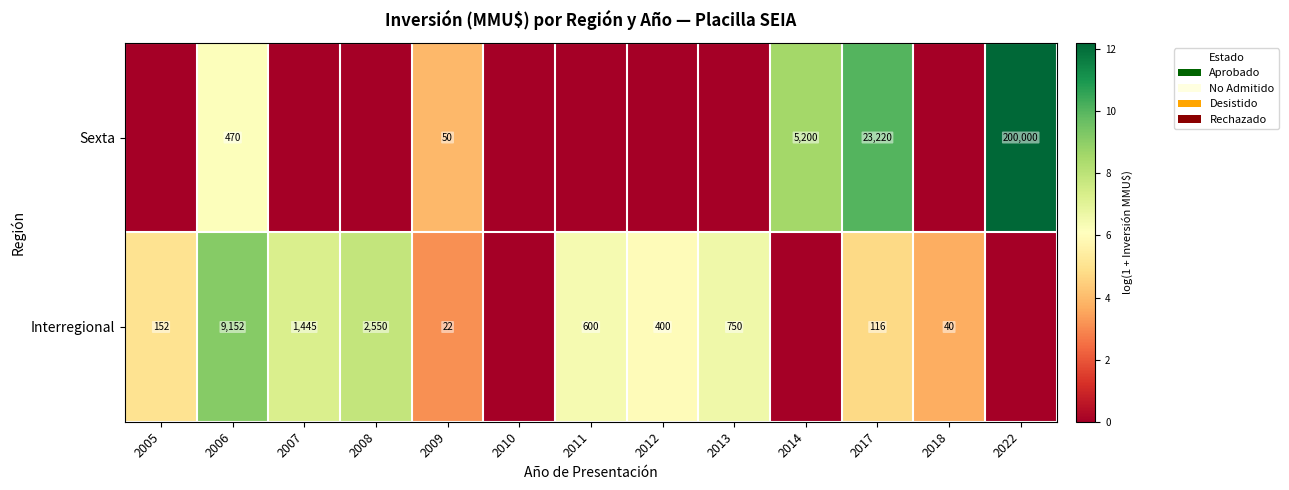

What is the difference between the Interregional values at 2013 and 2011?

150